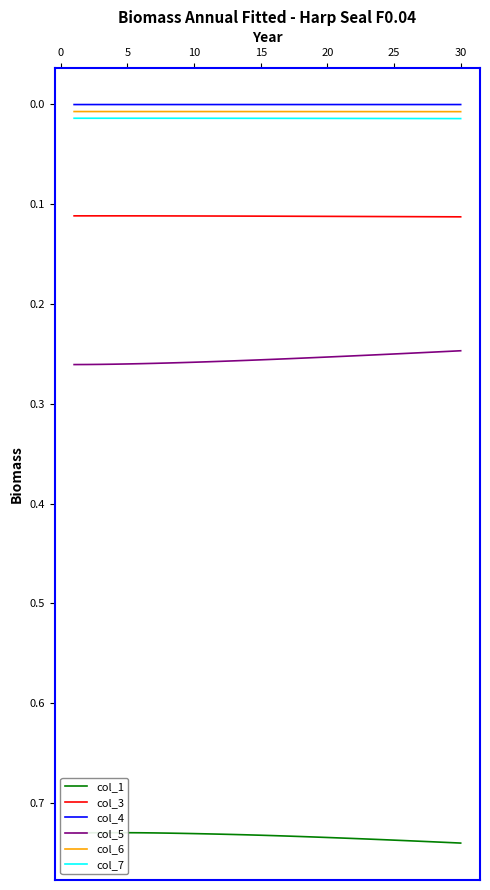

True or false: col_3 and col_5 intersect in this chart.

False